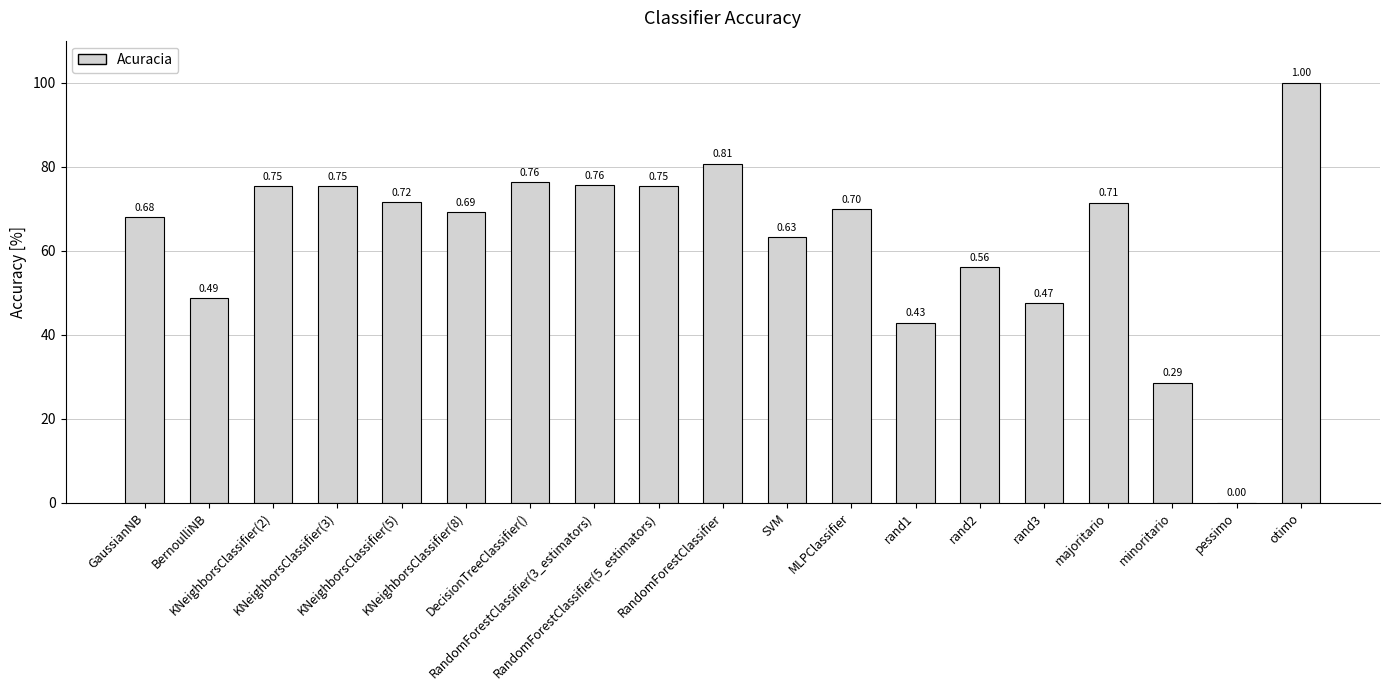

Is it true that the value at otimo is 1.0?

True